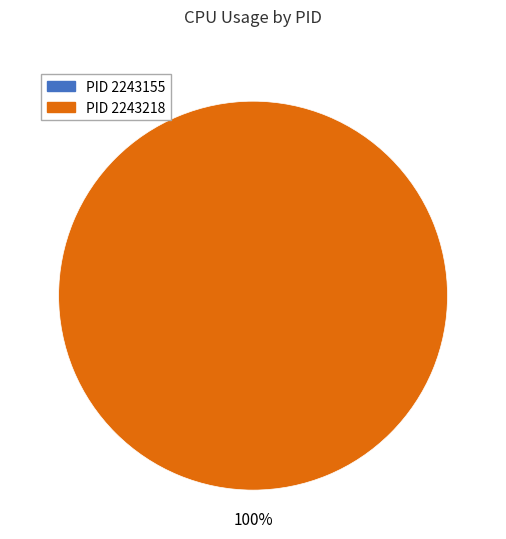

Is it true that 2243155 is 10% of the pie?

False